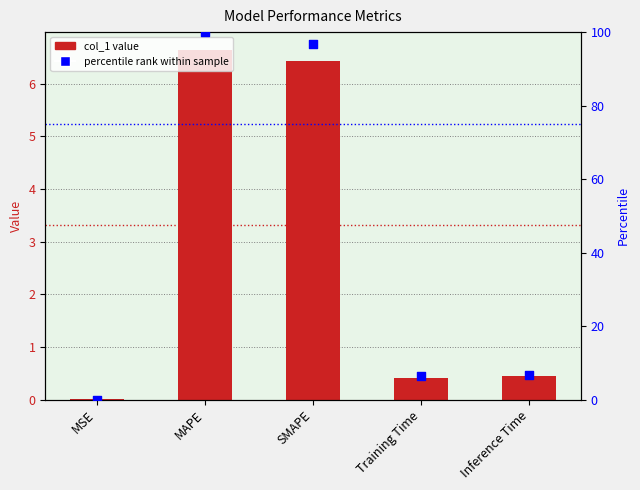

Which series has the largest total across all categories?

percentile rank